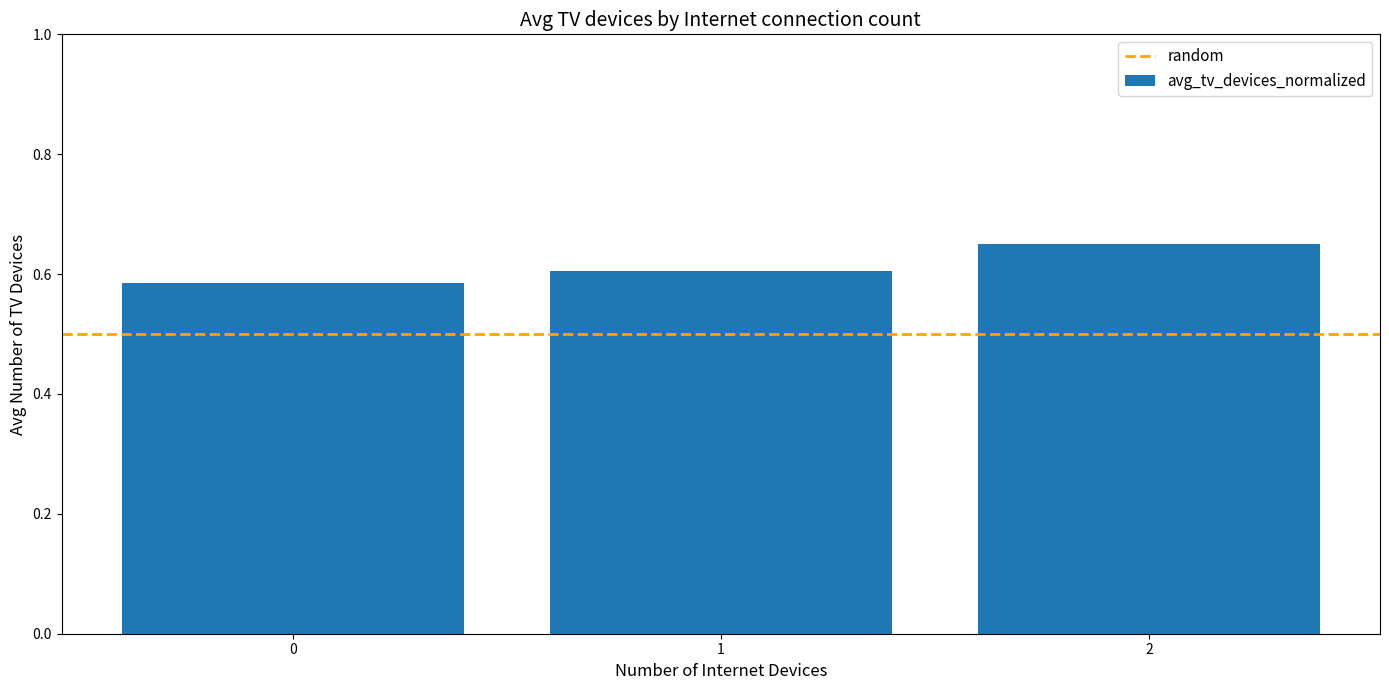

List the labels in order of value, smallest first.

0, 1, 2